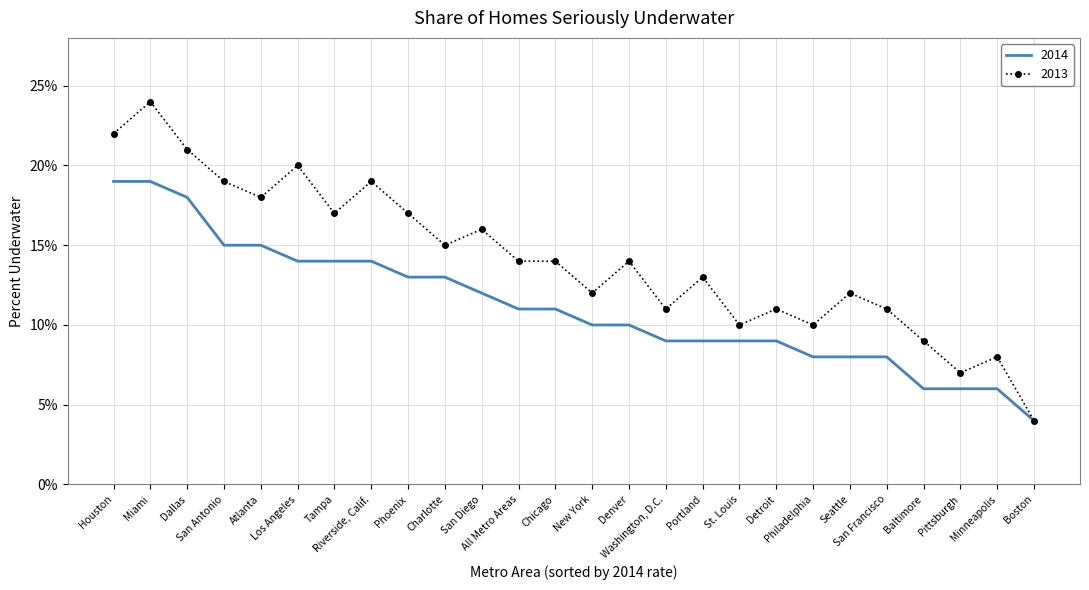

What position from the right is Denver?

12